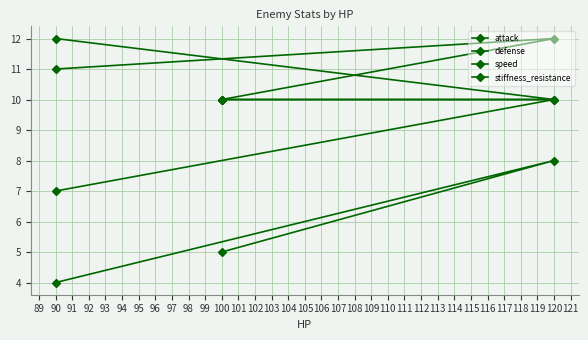

The attack series shows 3 at 100. True or false?

False